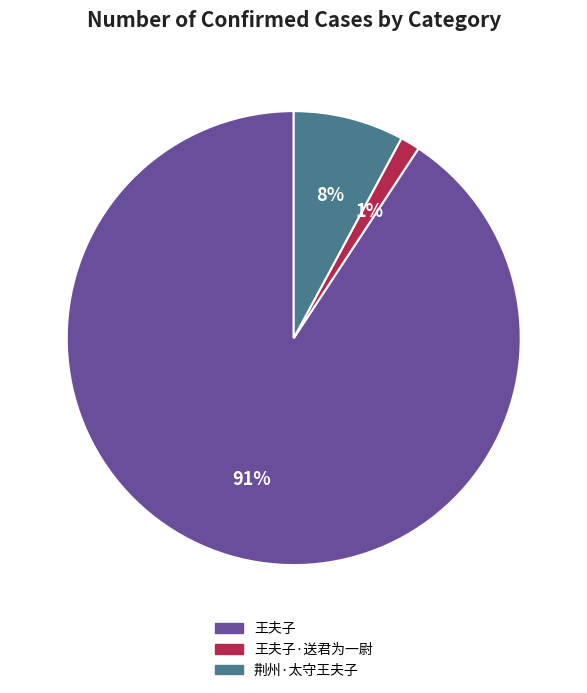

How many segments does this pie chart have?

3